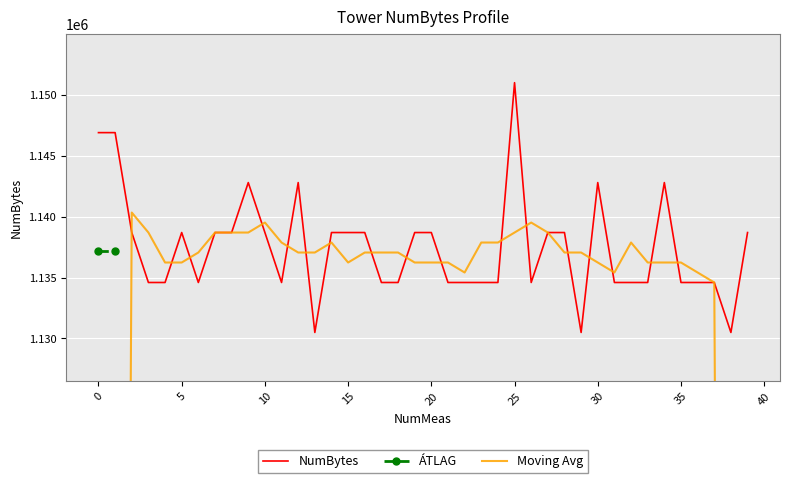

List the labels in order of value, largest first.

25, 0, 1, 9, 12, 30, 34, 2, 5, 7, 8, 10, 14, 15, 16, 19, 20, 27, 28, 39, 3, 4, 6, 11, 17, 18, 21, 22, 23, 24, 26, 31, 32, 33, 35, 36, 37, 13, 29, 38